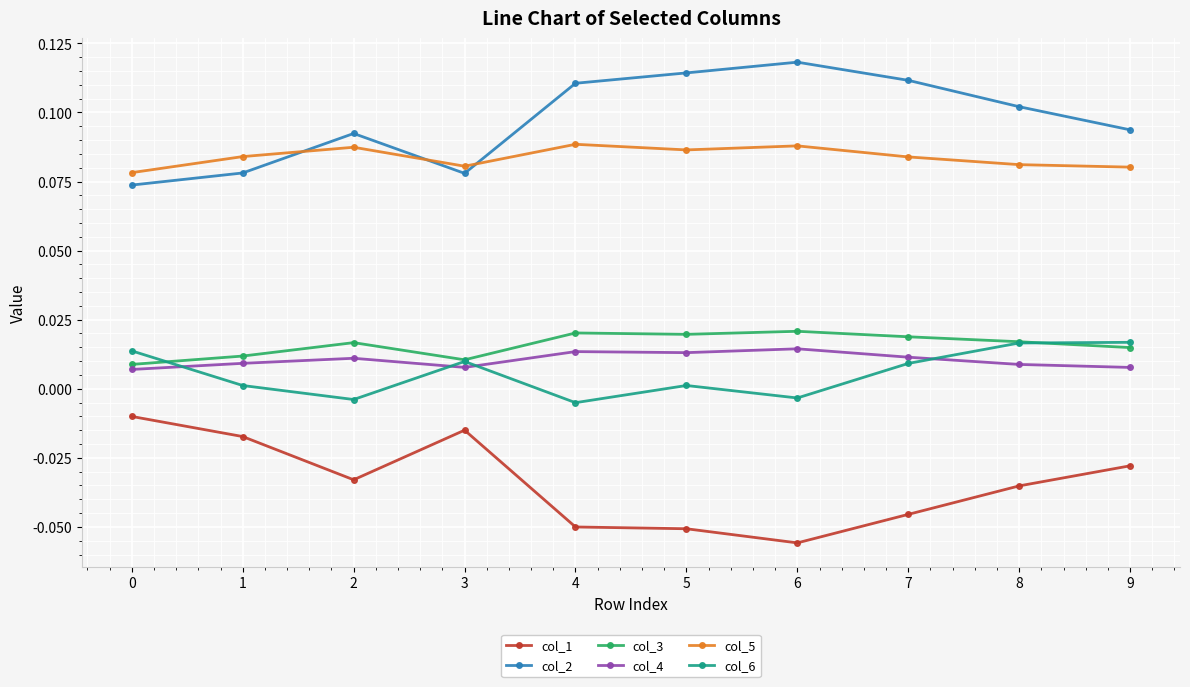

True or false: col_6 and col_5 intersect in this chart.

False